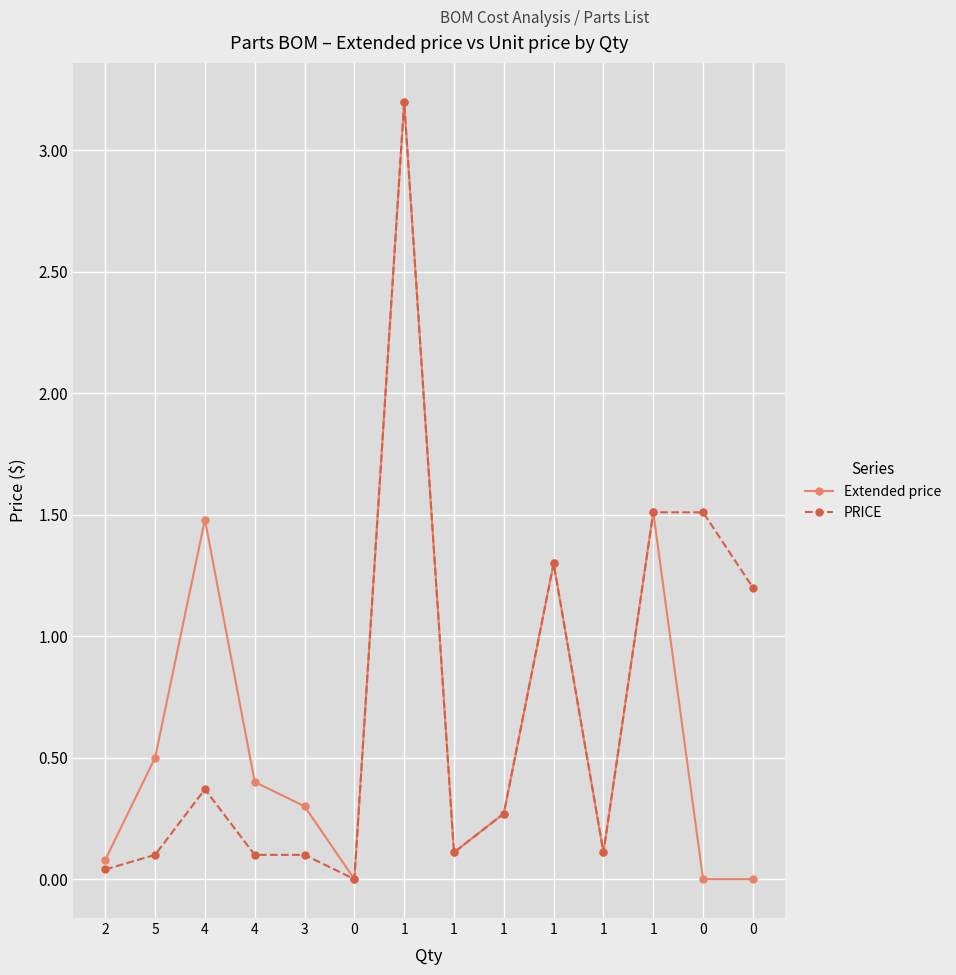

What are all the series names shown in the legend?

Extended price, PRICE